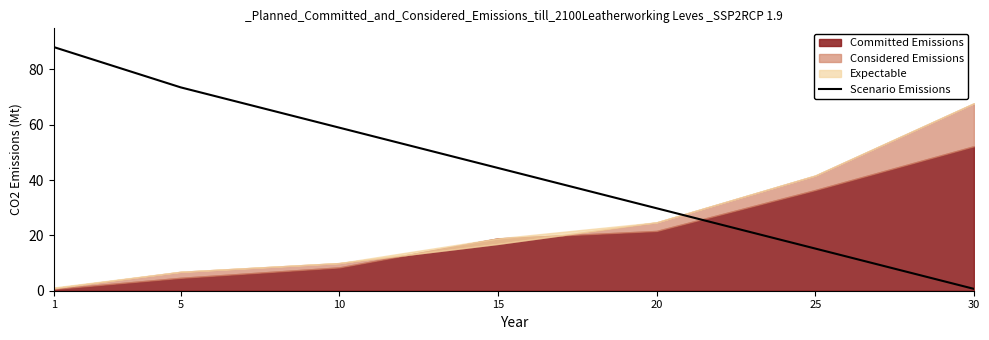

What is the greatest value displayed?

88.0